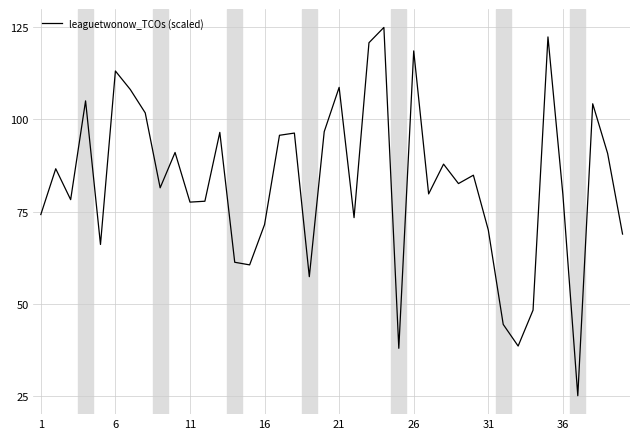

True or false: the data has more than 0 interior local peaks.

True